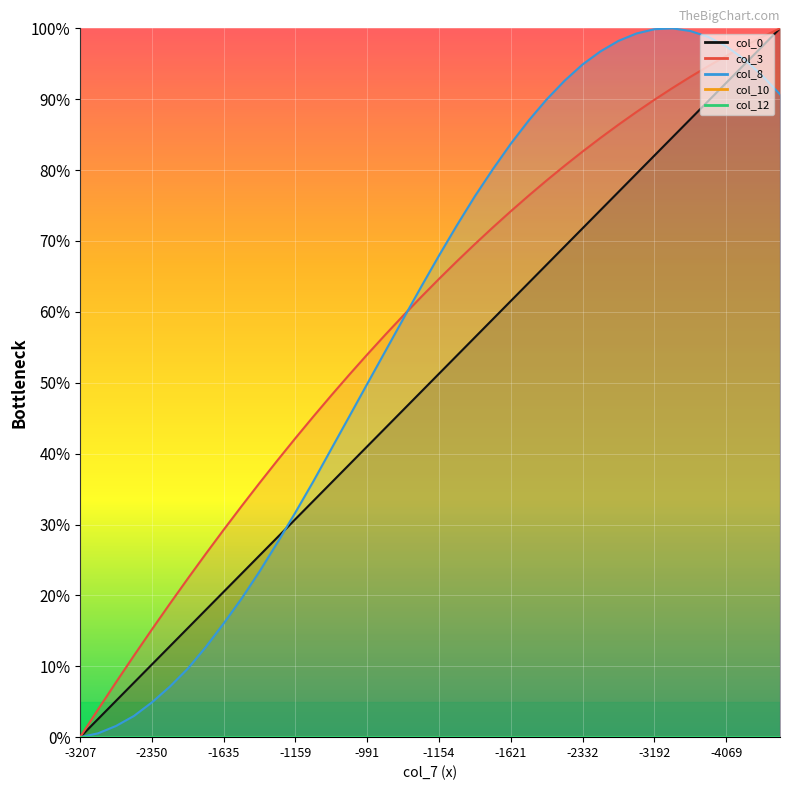

What is the sum of all col_8 line values?

2321.1